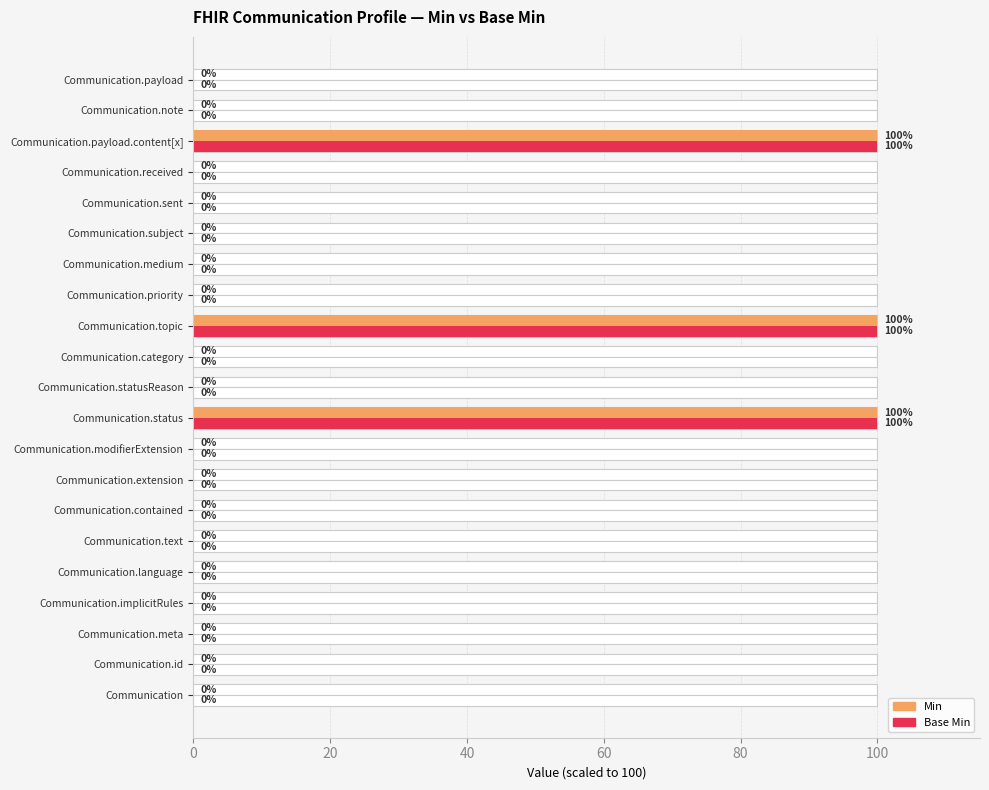

Between Communication.medium and Communication.subject, which series saw the biggest shift?

Min